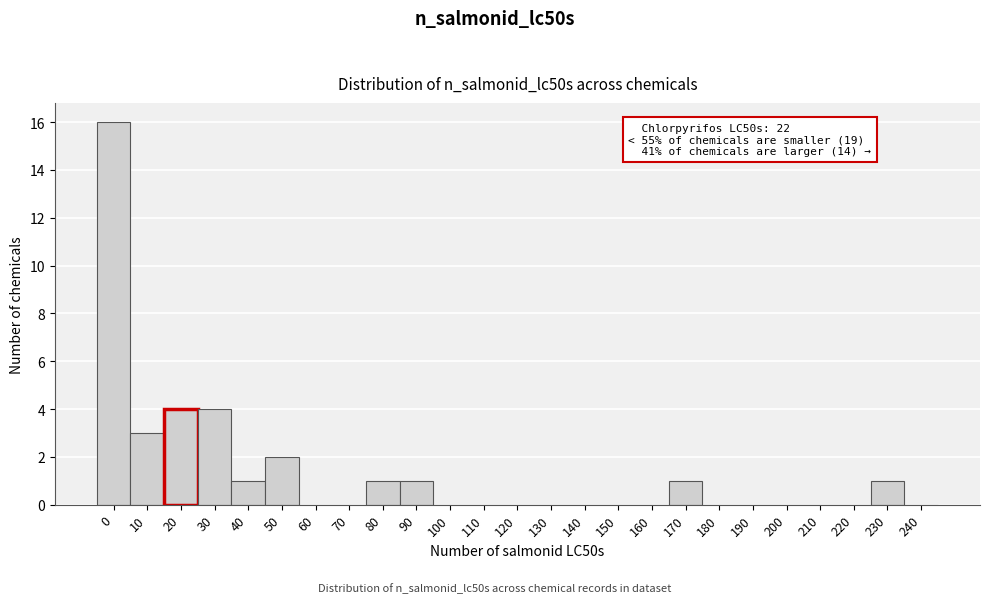

Reading left to right, list all the values displayed in this chart.

0=16	10=3	20=4	30=4	40=1	50=2	60=0	70=0	80=1	90=1	100=0	110=0	120=0	130=0	140=0	150=0	160=0	170=1	180=0	190=0	200=0	210=0	220=0	230=1	240=0